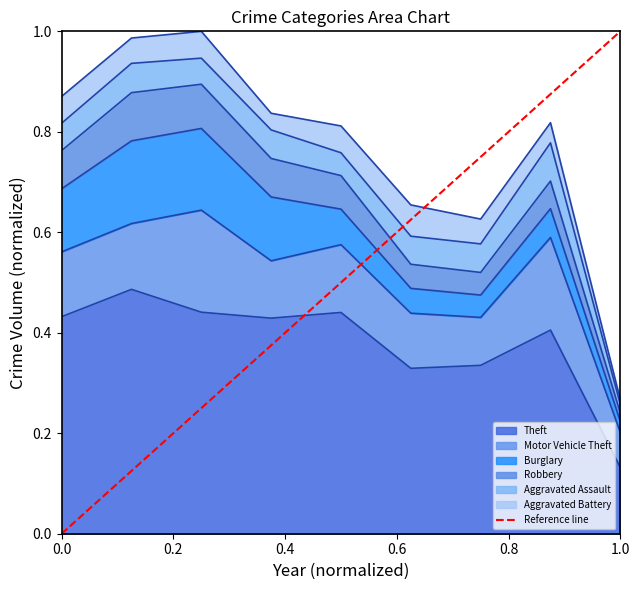

Where is Theft nearest to the value 0?

1.0